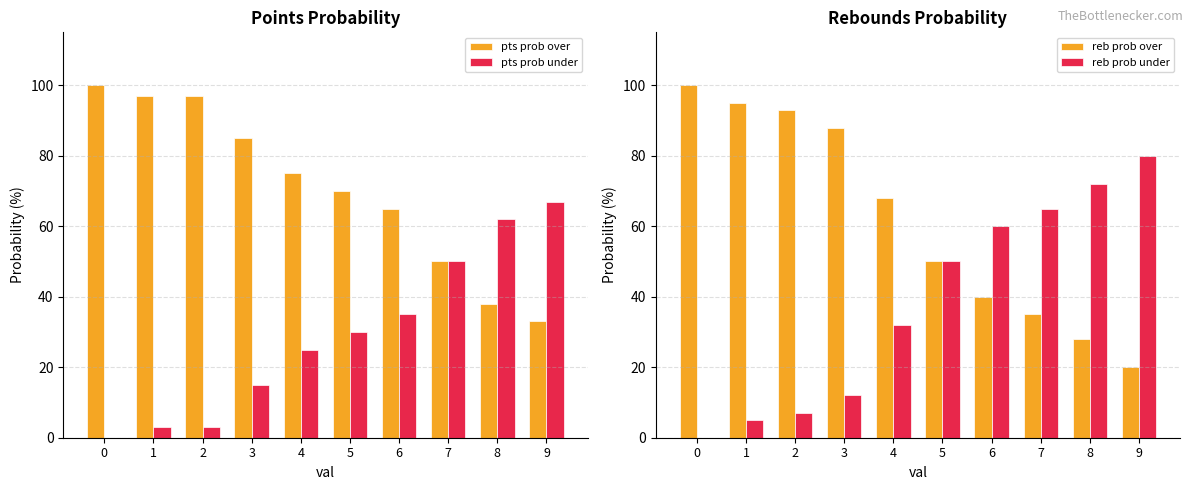

What is the difference between the pts prob over values at 2 and 6?

32